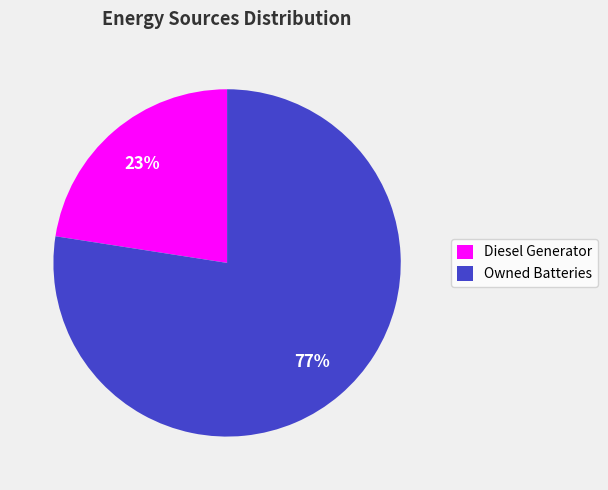

To the nearest percent, what is the average slice percentage?

50%